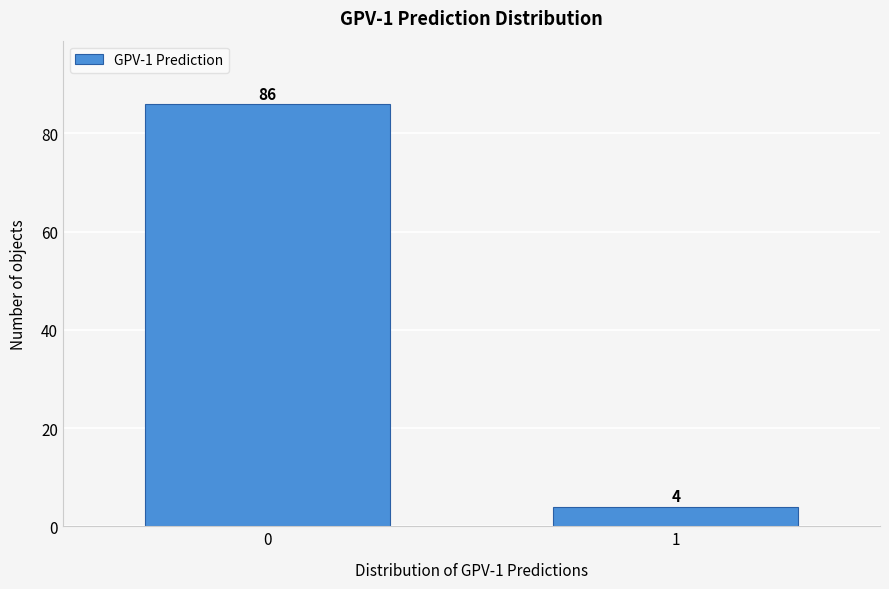

Reading left to right, extract all data points from this chart.

0=86	1=4